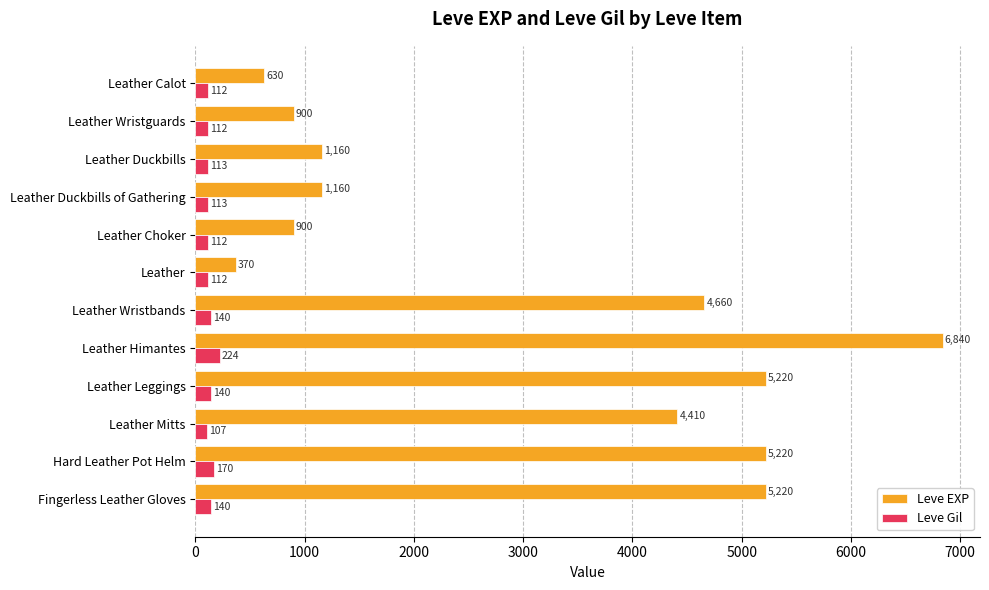

Between Leather Wristbands and Fingerless Leather Gloves, which series saw the biggest shift?

Leve EXP